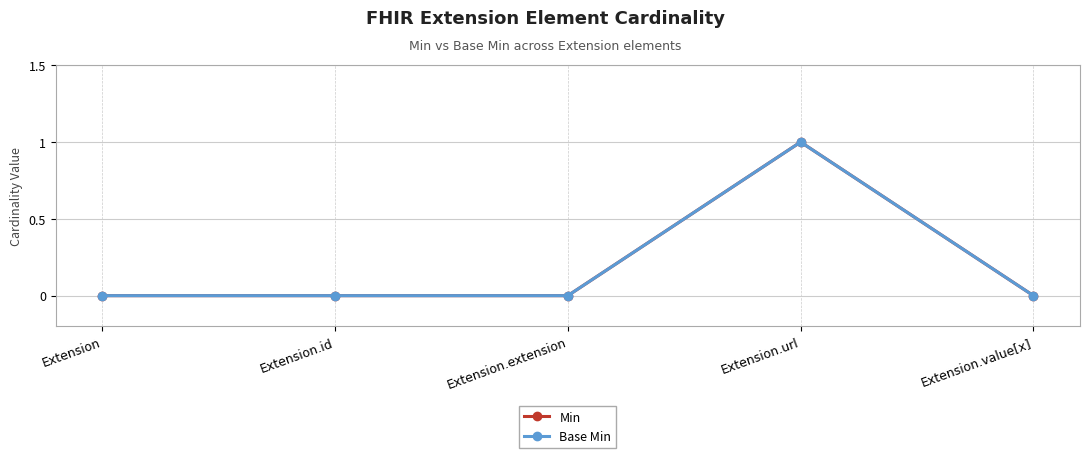

The Base Min series shows 1 at Extension.value[x]. True or false?

False